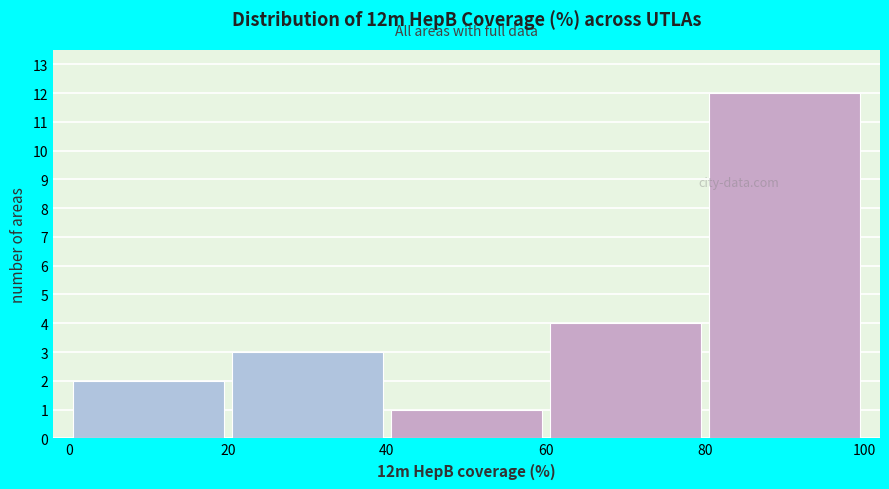

Which range on the x-axis has the tallest bar?

80 to 100